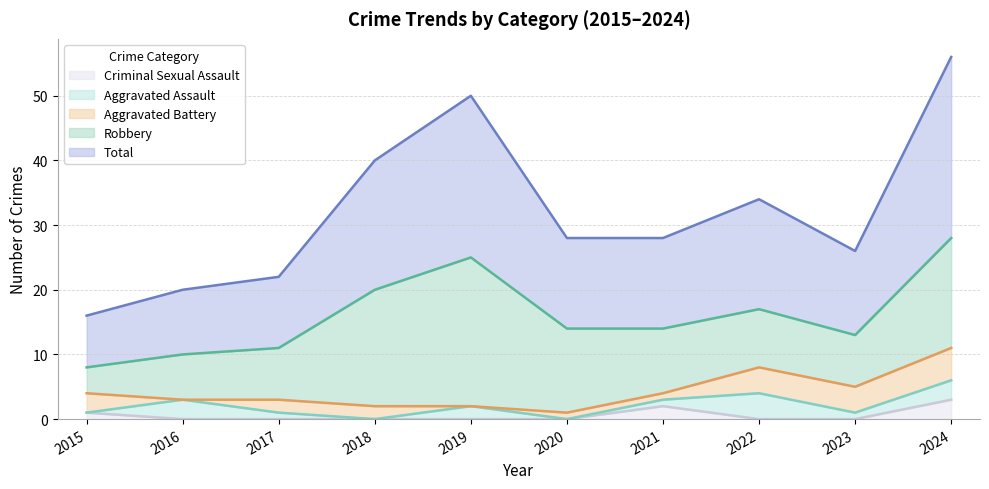

What is the total value across all series at 2019?

50